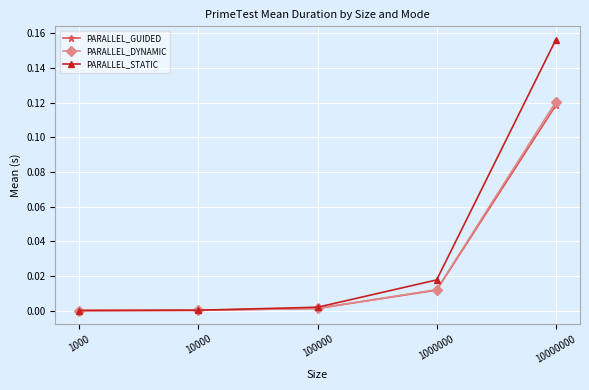

True or false: PARALLEL_DYNAMIC has more than 1 interior local peaks.

False